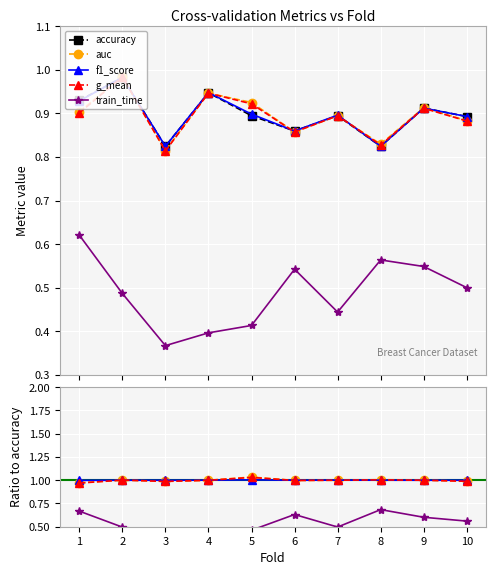

The value of auc at 3 is 0.8. True or false?

True